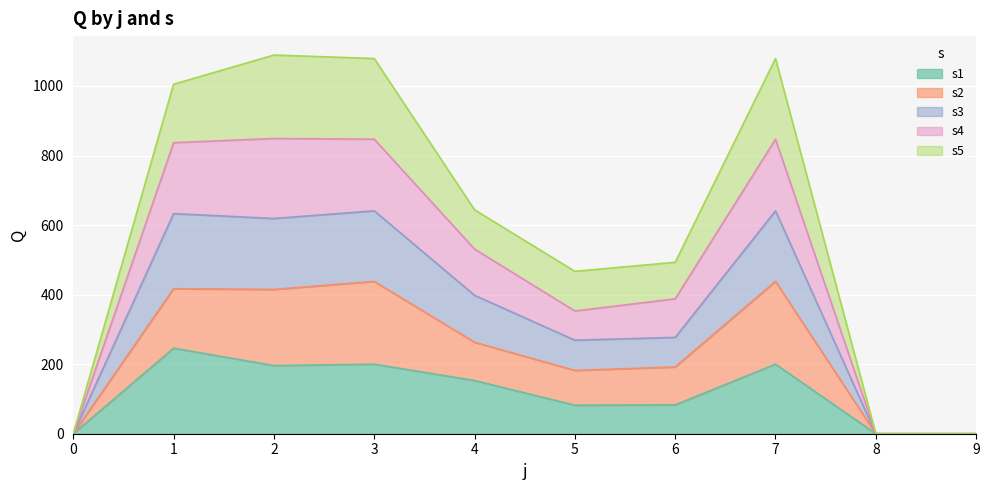

What is the maximum value for s3?

641